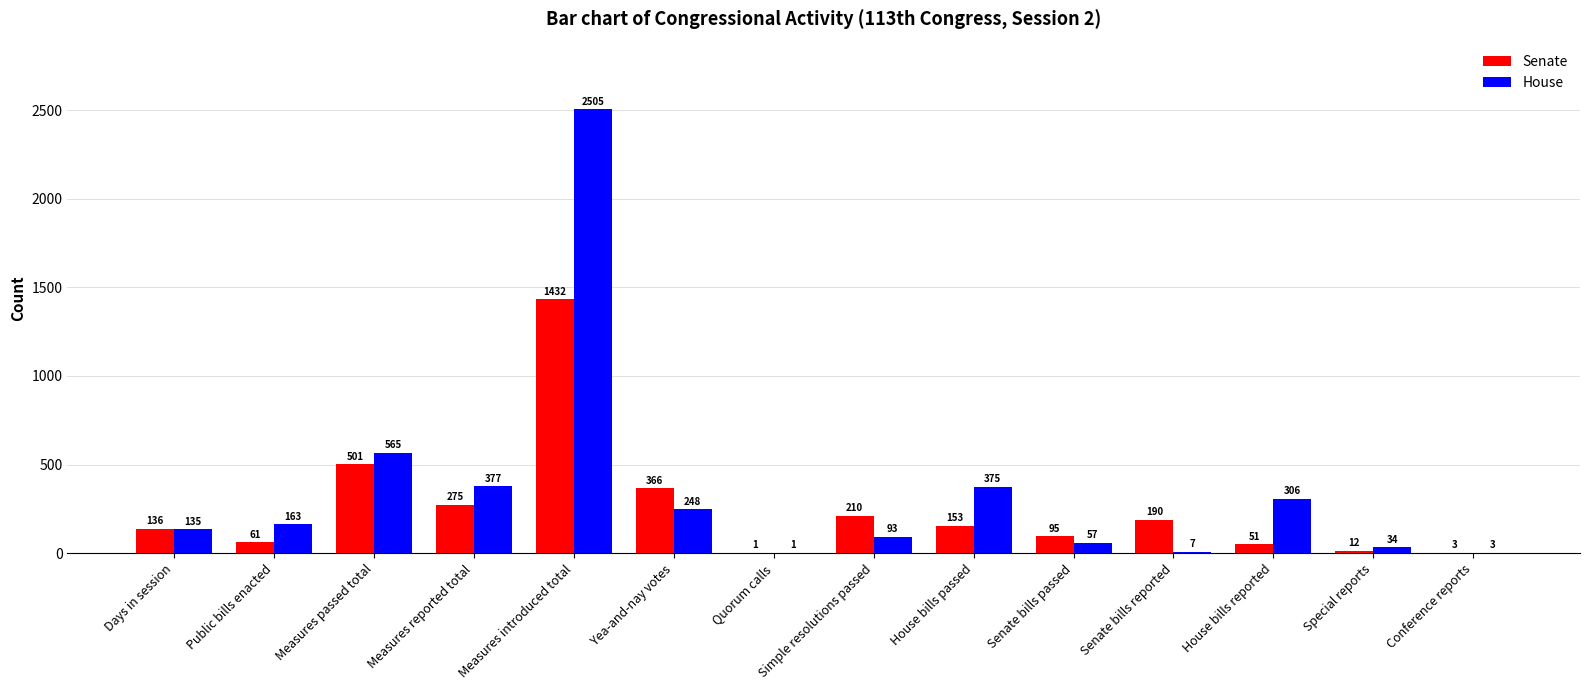

What is the greatest value displayed?

2505